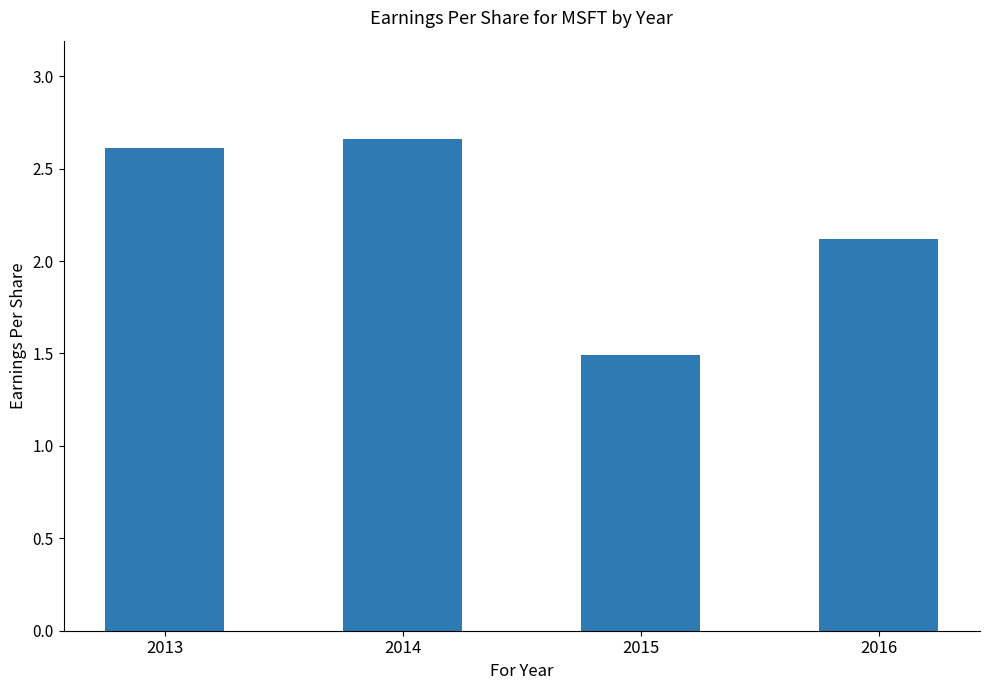

At which category does the chart reach its minimum across all series?

2015